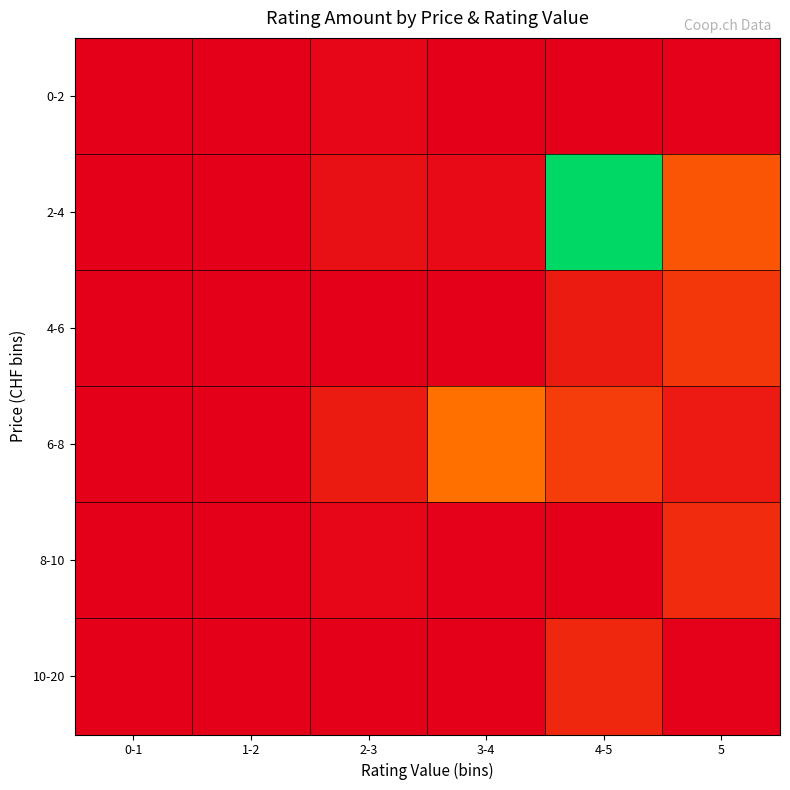

Which label corresponds to the smallest value in the chart?

0-1